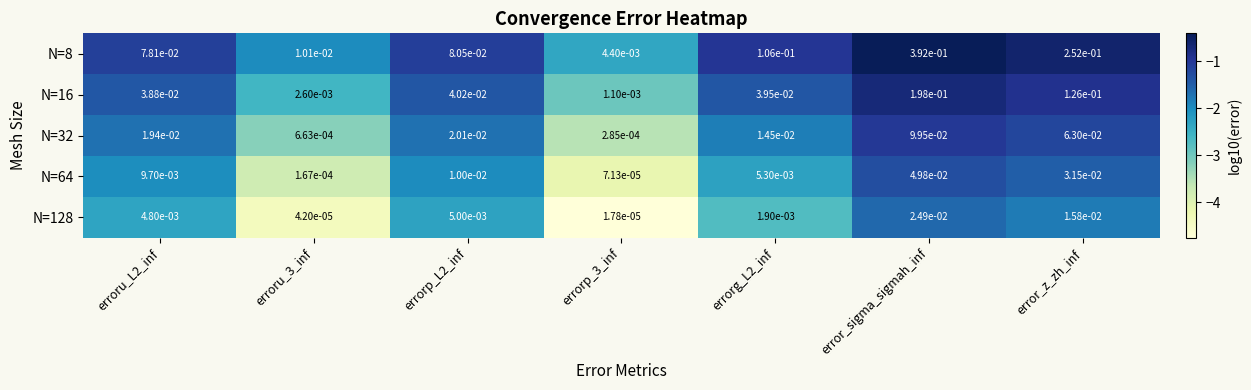

Which series changed the most between erroru_L2_inf and error_sigma_sigmah_inf?

N=8